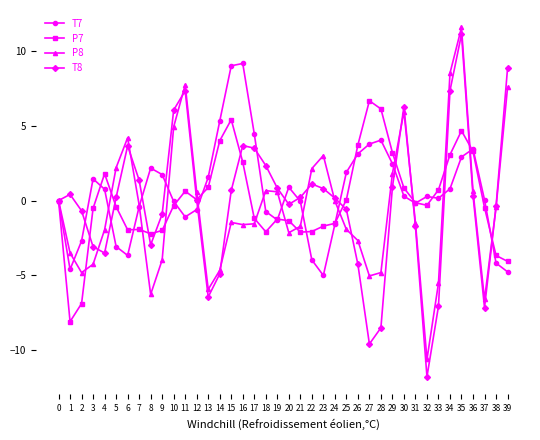

What is the difference between the second highest and second lowest values in the P8 series?

15.1